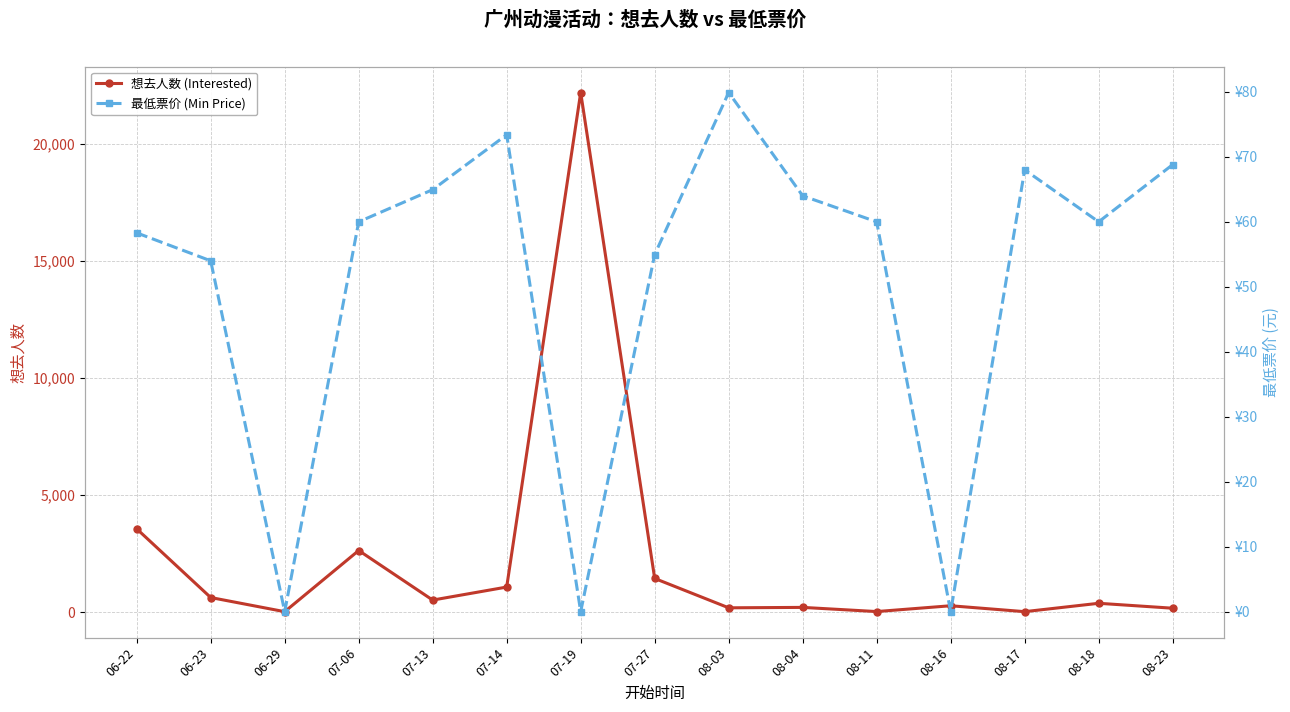

Reading right to left, extract all data points from this chart.

想去人数 (Interested): 08-23=167.0	08-18=377.0	08-17=20.0	08-16=272.0	08-11=24.0	08-04=202.0	08-03=184.0	07-27=1437.0	07-19=22176.0	07-14=1070.0	07-13=514.0	07-06=2630.0	06-29=19.0	06-23=623.0	06-22=3555.0
最低票价 (Min Price): 08-23=68.8	08-18=60.0	08-17=68.0	08-16=0.0	08-11=60.0	08-04=64.0	08-03=79.9	07-27=55.0	07-19=0.0	07-14=73.4	07-13=65.0	07-06=60.0	06-29=0.0	06-23=54.0	06-22=58.3